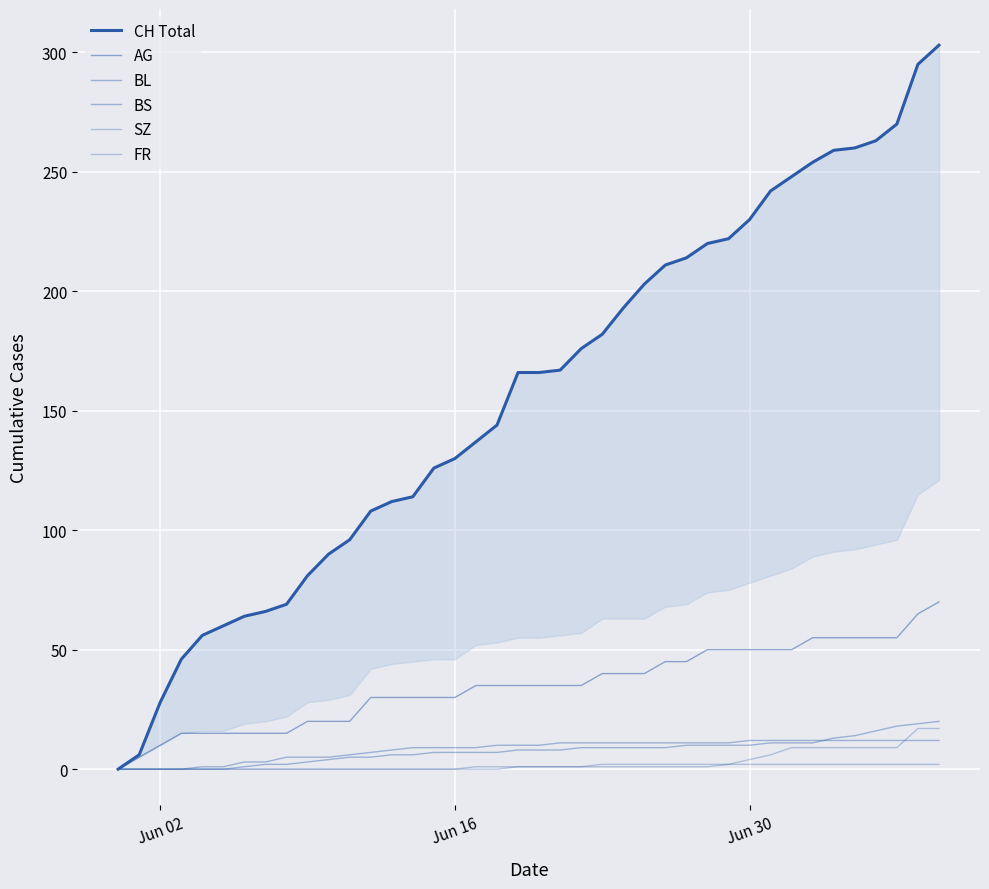

At how many categories does at least one series exceed 52?

36